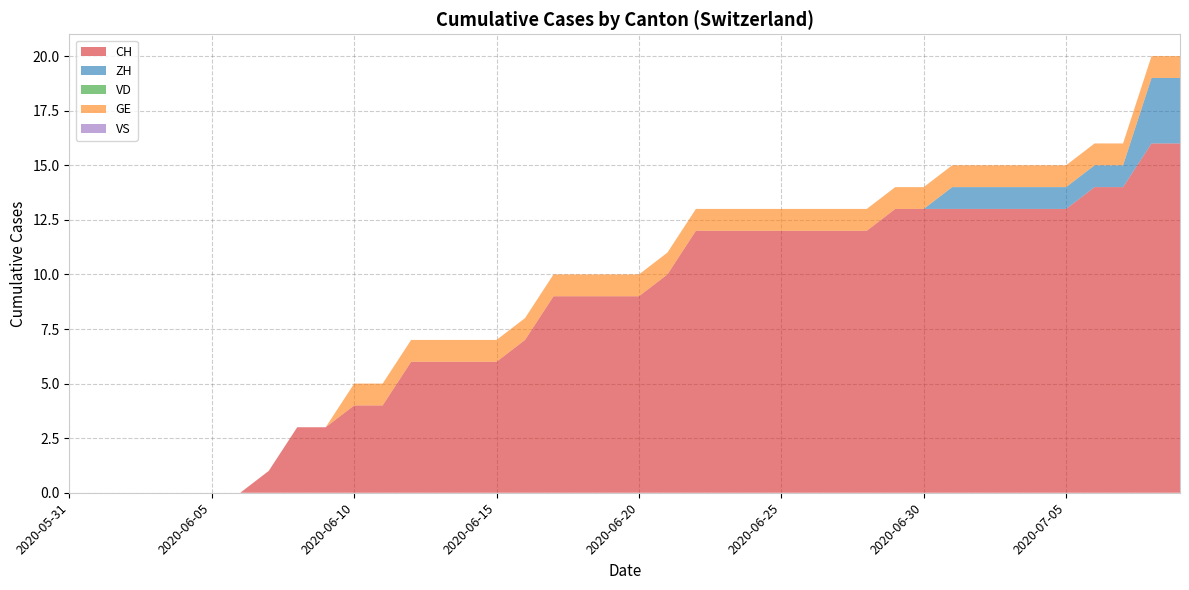

Reading right to left, list all the values displayed in this chart.

CH: 2020-07-09=16	2020-07-08=16	2020-07-07=14	2020-07-06=14	2020-07-05=13	2020-07-04=13	2020-07-03=13	2020-07-02=13	2020-07-01=13	2020-06-30=13	2020-06-29=13	2020-06-28=12	2020-06-27=12	2020-06-26=12	2020-06-25=12	2020-06-24=12	2020-06-23=12	2020-06-22=12	2020-06-21=10	2020-06-20=9	2020-06-19=9	2020-06-18=9	2020-06-17=9	2020-06-16=7	2020-06-15=6	2020-06-14=6	2020-06-13=6	2020-06-12=6	2020-06-11=4	2020-06-10=4	2020-06-09=3	2020-06-08=3	2020-06-07=1	2020-06-06=0	2020-06-05=0	2020-06-04=0	2020-06-03=0	2020-06-02=0	2020-06-01=0	2020-05-31=0
ZH: 2020-07-09=3	2020-07-08=3	2020-07-07=1	2020-07-06=1	2020-07-05=1	2020-07-04=1	2020-07-03=1	2020-07-02=1	2020-07-01=1	2020-06-30=0	2020-06-29=0	2020-06-28=0	2020-06-27=0	2020-06-26=0	2020-06-25=0	2020-06-24=0	2020-06-23=0	2020-06-22=0	2020-06-21=0	2020-06-20=0	2020-06-19=0	2020-06-18=0	2020-06-17=0	2020-06-16=0	2020-06-15=0	2020-06-14=0	2020-06-13=0	2020-06-12=0	2020-06-11=0	2020-06-10=0	2020-06-09=0	2020-06-08=0	2020-06-07=0	2020-06-06=0	2020-06-05=0	2020-06-04=0	2020-06-03=0	2020-06-02=0	2020-06-01=0	2020-05-31=0
VD: 2020-07-09=0	2020-07-08=0	2020-07-07=0	2020-07-06=0	2020-07-05=0	2020-07-04=0	2020-07-03=0	2020-07-02=0	2020-07-01=0	2020-06-30=0	2020-06-29=0	2020-06-28=0	2020-06-27=0	2020-06-26=0	2020-06-25=0	2020-06-24=0	2020-06-23=0	2020-06-22=0	2020-06-21=0	2020-06-20=0	2020-06-19=0	2020-06-18=0	2020-06-17=0	2020-06-16=0	2020-06-15=0	2020-06-14=0	2020-06-13=0	2020-06-12=0	2020-06-11=0	2020-06-10=0	2020-06-09=0	2020-06-08=0	2020-06-07=0	2020-06-06=0	2020-06-05=0	2020-06-04=0	2020-06-03=0	2020-06-02=0	2020-06-01=0	2020-05-31=0
GE: 2020-07-09=1	2020-07-08=1	2020-07-07=1	2020-07-06=1	2020-07-05=1	2020-07-04=1	2020-07-03=1	2020-07-02=1	2020-07-01=1	2020-06-30=1	2020-06-29=1	2020-06-28=1	2020-06-27=1	2020-06-26=1	2020-06-25=1	2020-06-24=1	2020-06-23=1	2020-06-22=1	2020-06-21=1	2020-06-20=1	2020-06-19=1	2020-06-18=1	2020-06-17=1	2020-06-16=1	2020-06-15=1	2020-06-14=1	2020-06-13=1	2020-06-12=1	2020-06-11=1	2020-06-10=1	2020-06-09=0	2020-06-08=0	2020-06-07=0	2020-06-06=0	2020-06-05=0	2020-06-04=0	2020-06-03=0	2020-06-02=0	2020-06-01=0	2020-05-31=0
VS: 2020-07-09=0	2020-07-08=0	2020-07-07=0	2020-07-06=0	2020-07-05=0	2020-07-04=0	2020-07-03=0	2020-07-02=0	2020-07-01=0	2020-06-30=0	2020-06-29=0	2020-06-28=0	2020-06-27=0	2020-06-26=0	2020-06-25=0	2020-06-24=0	2020-06-23=0	2020-06-22=0	2020-06-21=0	2020-06-20=0	2020-06-19=0	2020-06-18=0	2020-06-17=0	2020-06-16=0	2020-06-15=0	2020-06-14=0	2020-06-13=0	2020-06-12=0	2020-06-11=0	2020-06-10=0	2020-06-09=0	2020-06-08=0	2020-06-07=0	2020-06-06=0	2020-06-05=0	2020-06-04=0	2020-06-03=0	2020-06-02=0	2020-06-01=0	2020-05-31=0